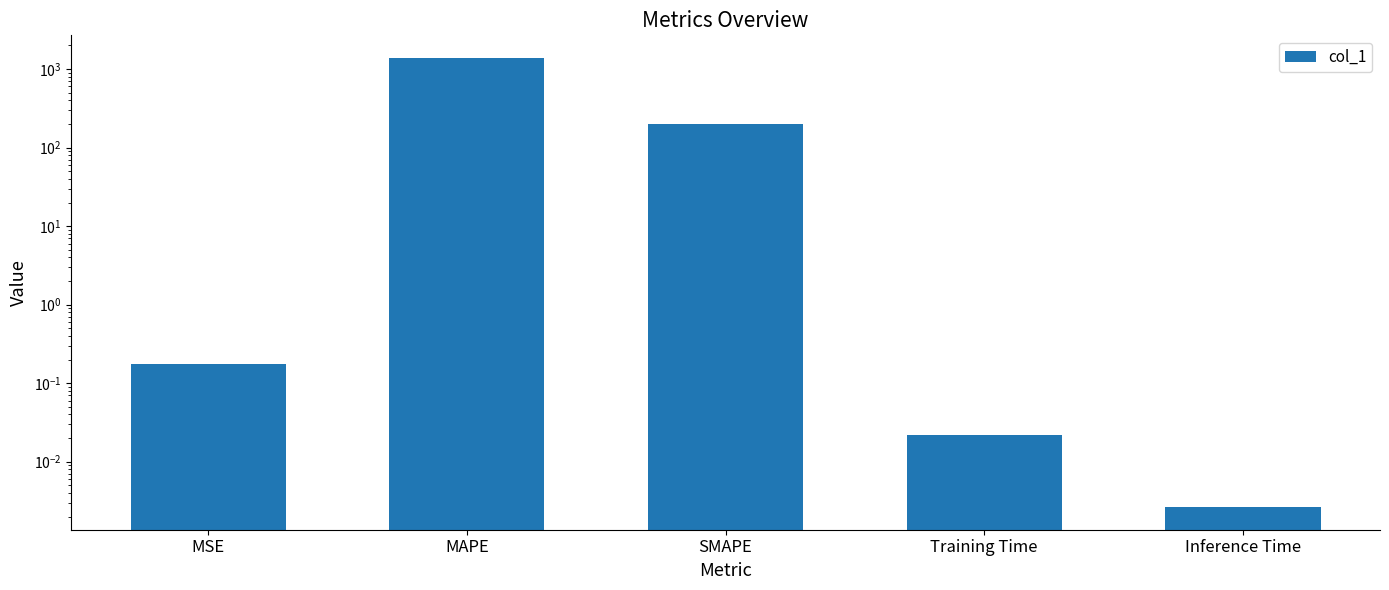

List the labels in order of value, smallest first.

Inference Time, Training Time, MSE, SMAPE, MAPE